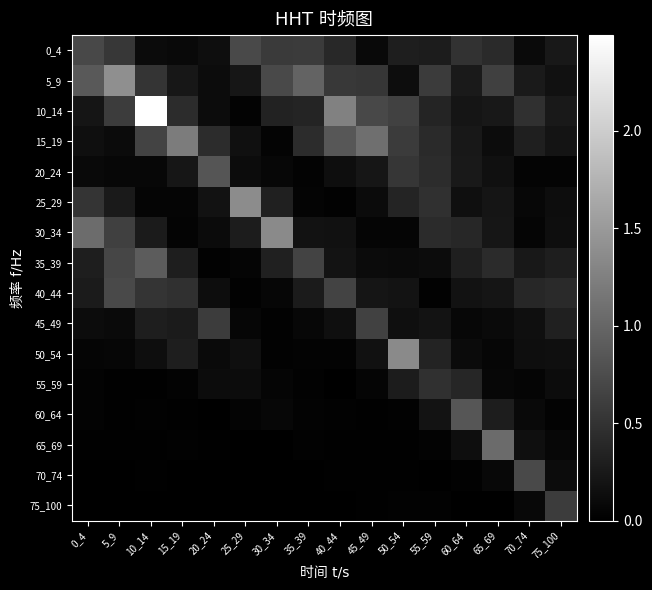

What is the spread (max minus min) of values at 10_14?

2.5